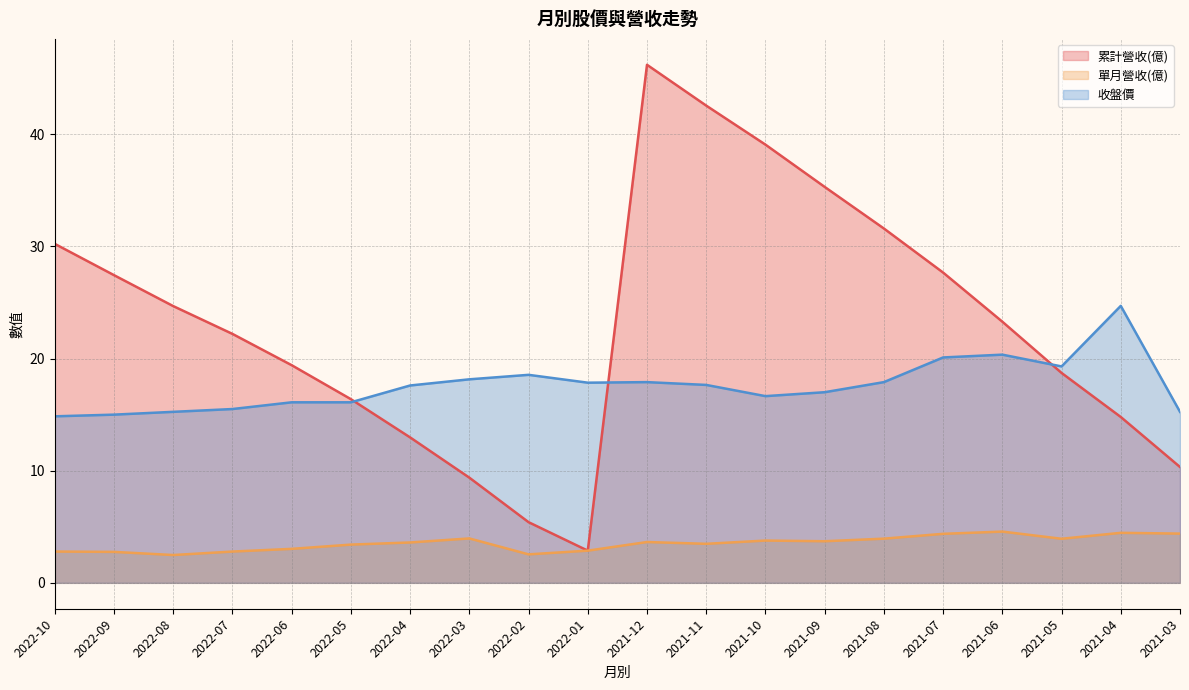

Which series has the widest spread of values?

累計營收(億)